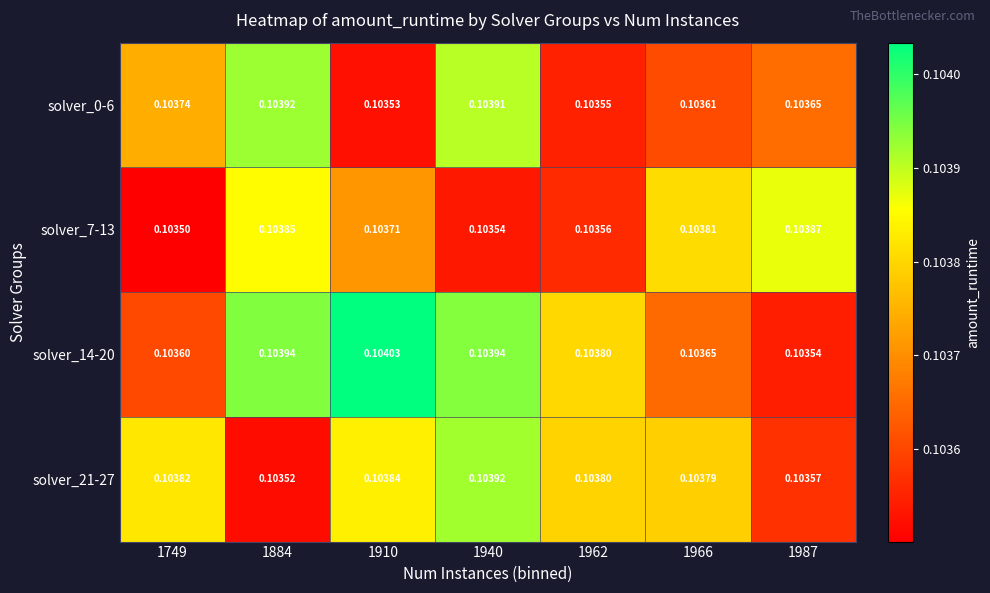

Is the value of solver_7-13 at 1749 greater than the value of solver_14-20 at 1749?

No